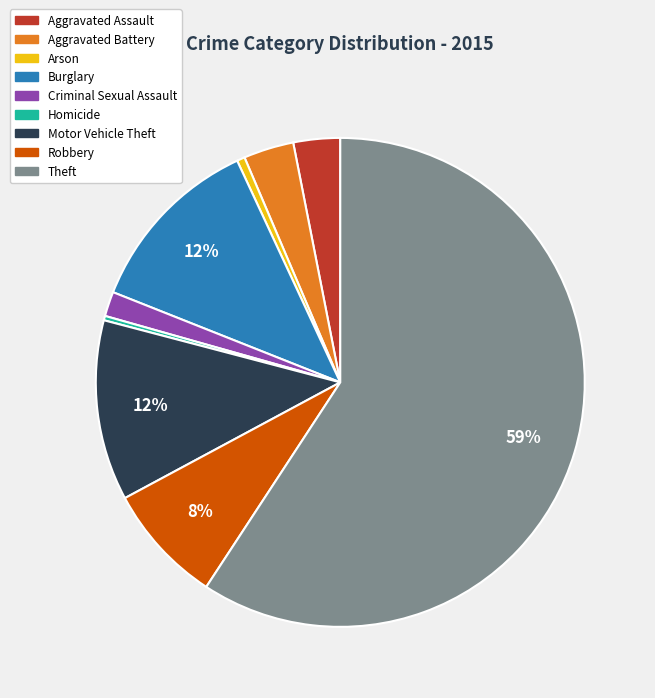

Combined, do Aggravated Battery and Aggravated Assault account for over 50%?

No